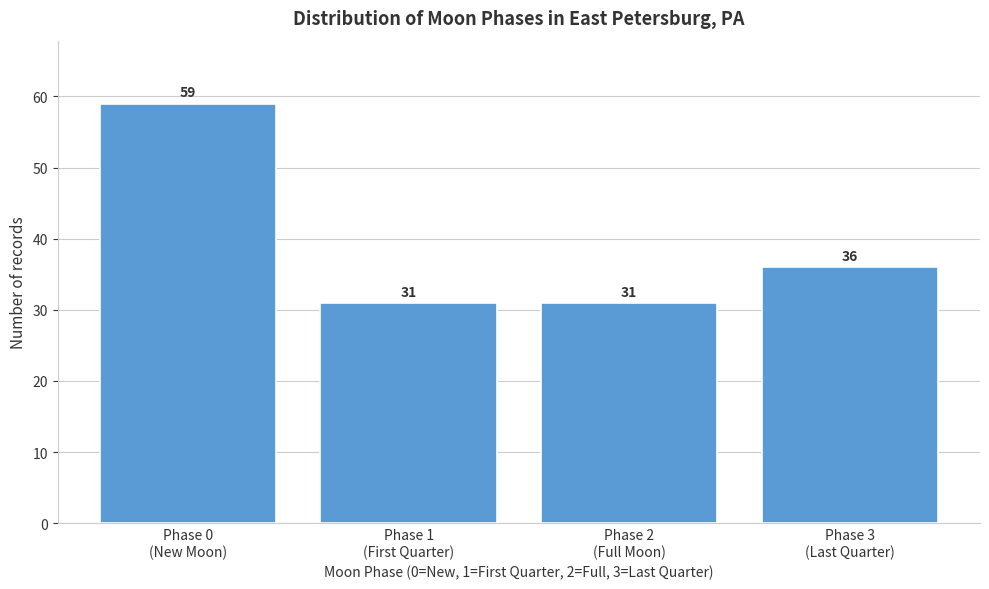

Reading left to right, list all the values displayed in this chart.

59	31	31	36